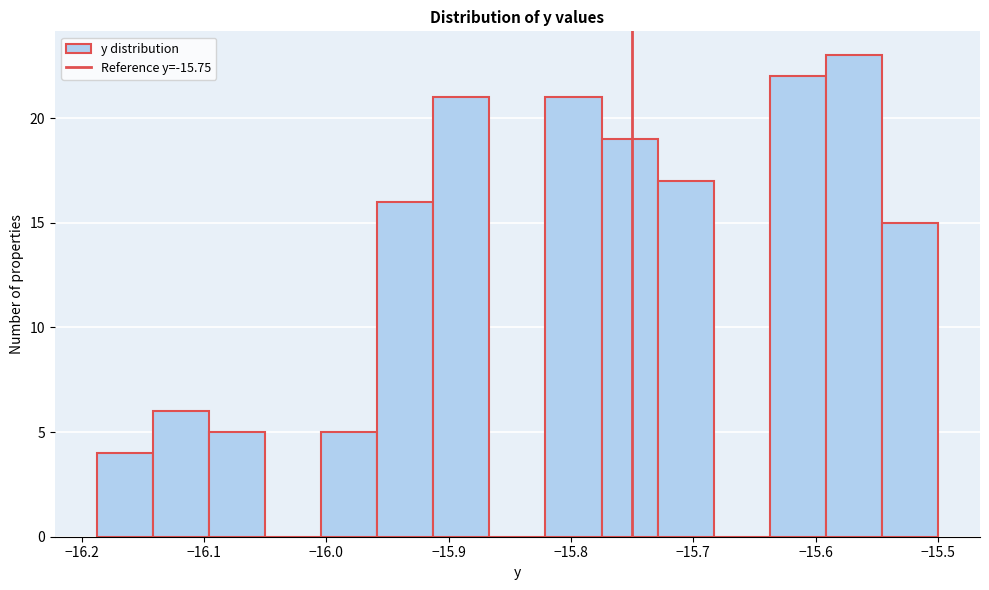

Reading left to right, list every bar in this chart as the range it spans on the x-axis followed by its height. Neither the bar edges nor the heights are printed on the chart, so give them approximately, as read against the axes.

-16.19 to -16.14: 4
-16.14 to -16.10: 6
-16.10 to -16.05: 5
-16.05 to -16.00: 0
-16.00 to -15.96: 5
-15.96 to -15.91: 16
-15.91 to -15.87: 21
-15.87 to -15.82: 0
-15.82 to -15.77: 21
-15.77 to -15.73: 19
-15.73 to -15.68: 17
-15.68 to -15.64: 0
-15.64 to -15.59: 22
-15.59 to -15.55: 23
-15.55 to -15.50: 15